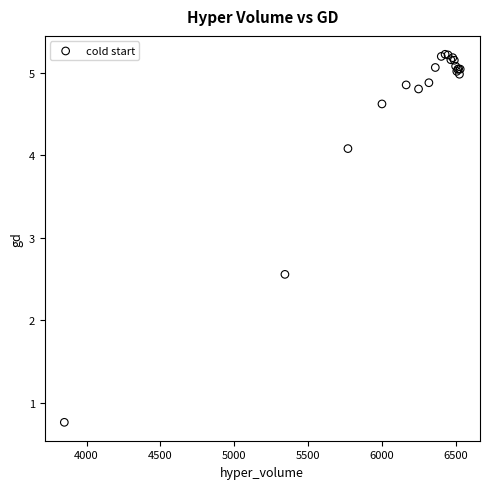

What Y value in the scatter plot is closest to 2?

2.6